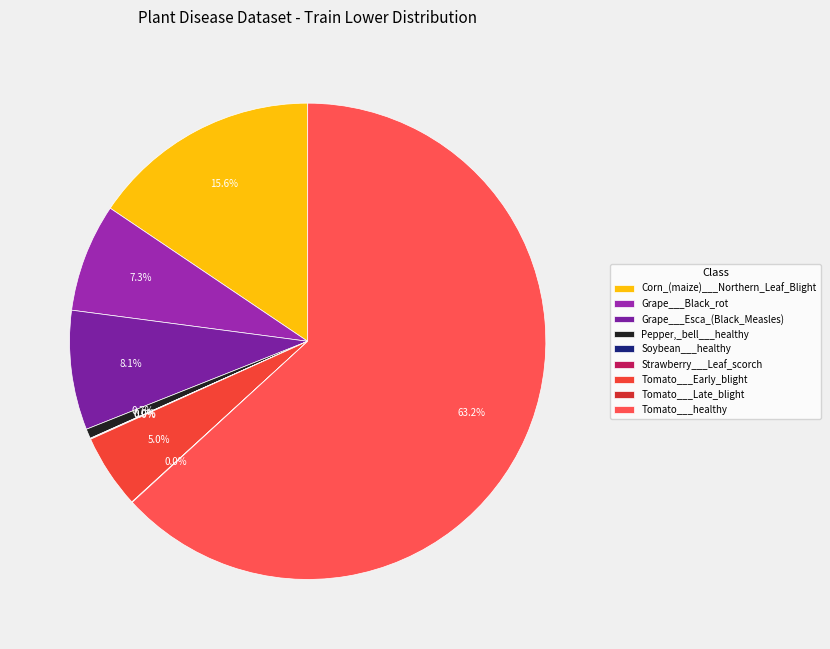

To the nearest percent, what is the average slice percentage?

11%